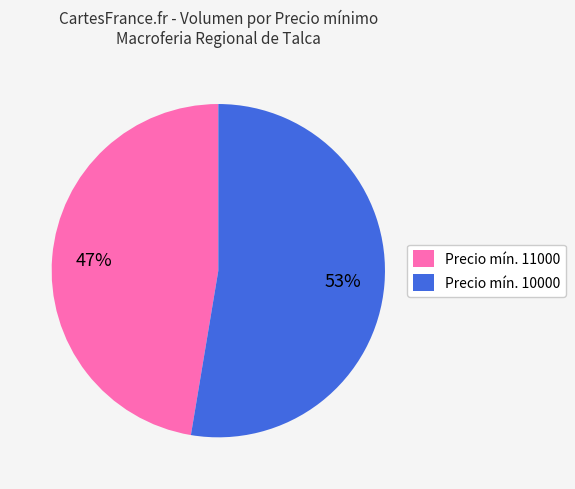

What is the ratio of the value at Precio mín. 10000 to the value at Precio mín. 11000?

1.1